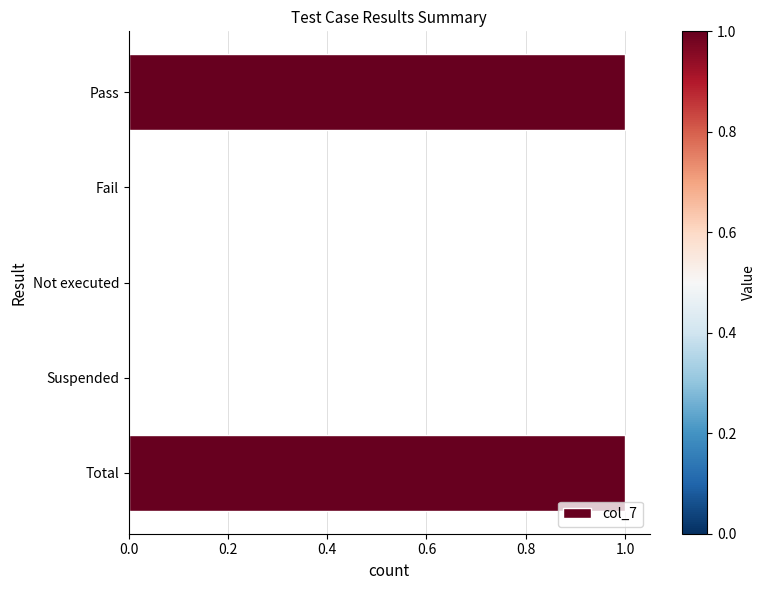

Which has a higher value, Not executed or Pass?

Pass